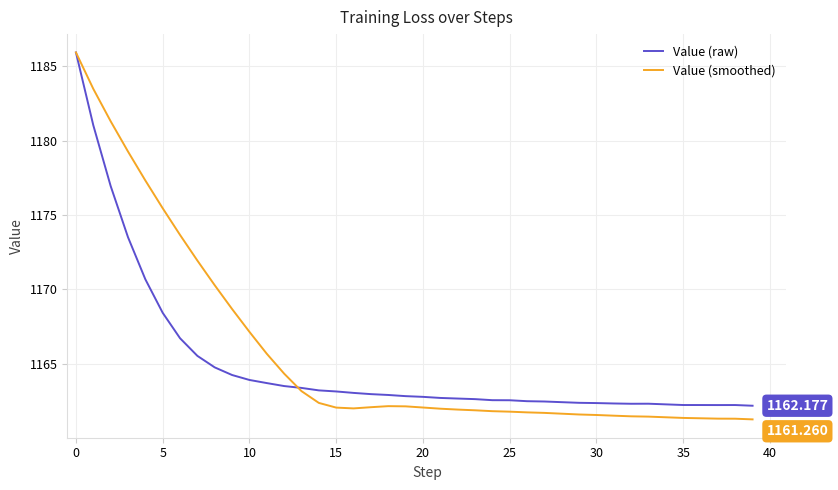

Which series has the largest range (max minus min)?

Value (smoothed)